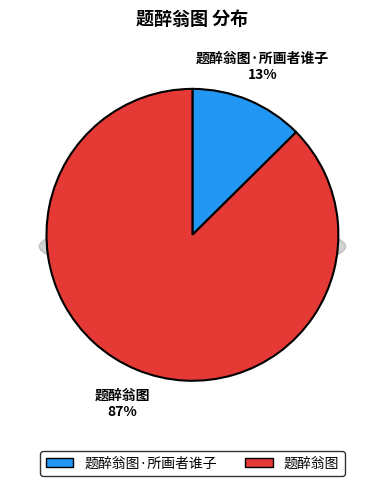

How many slices are in this pie chart?

2